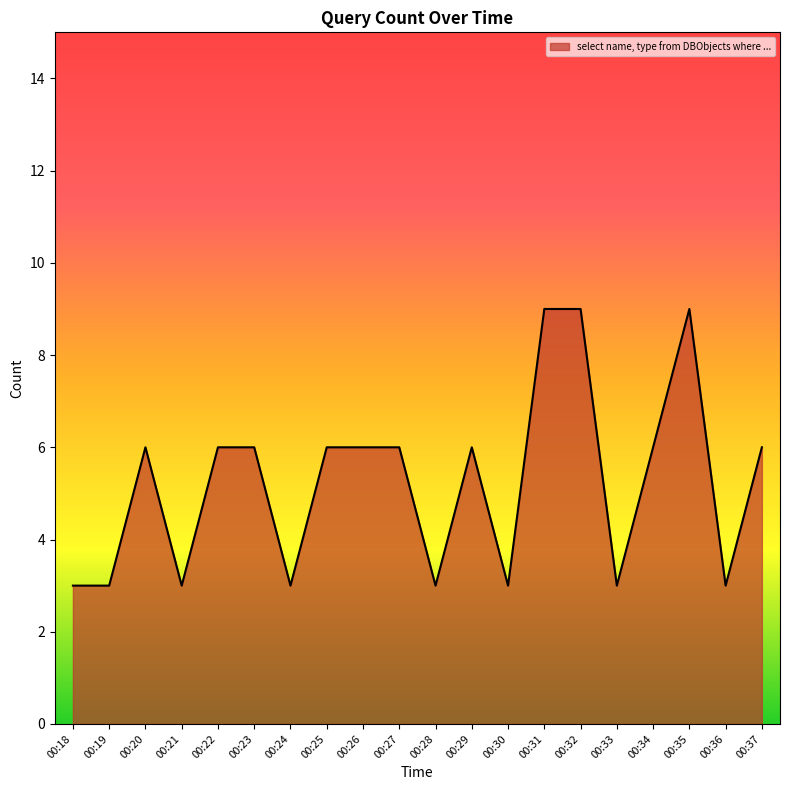

The value at 00:34 is 6. True or false?

True